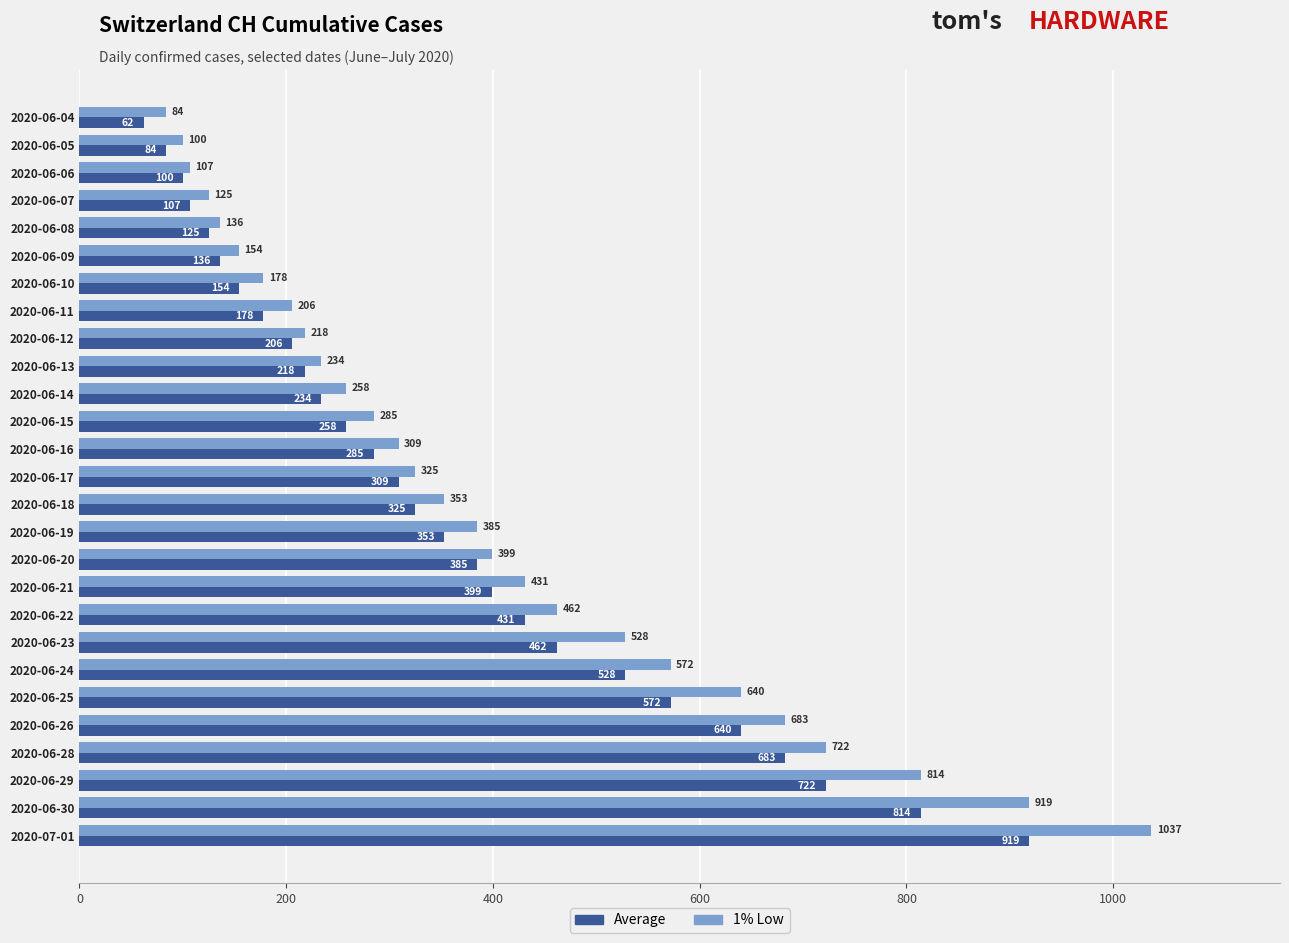

What is the spread (max minus min) of values at 2020-06-21?

32